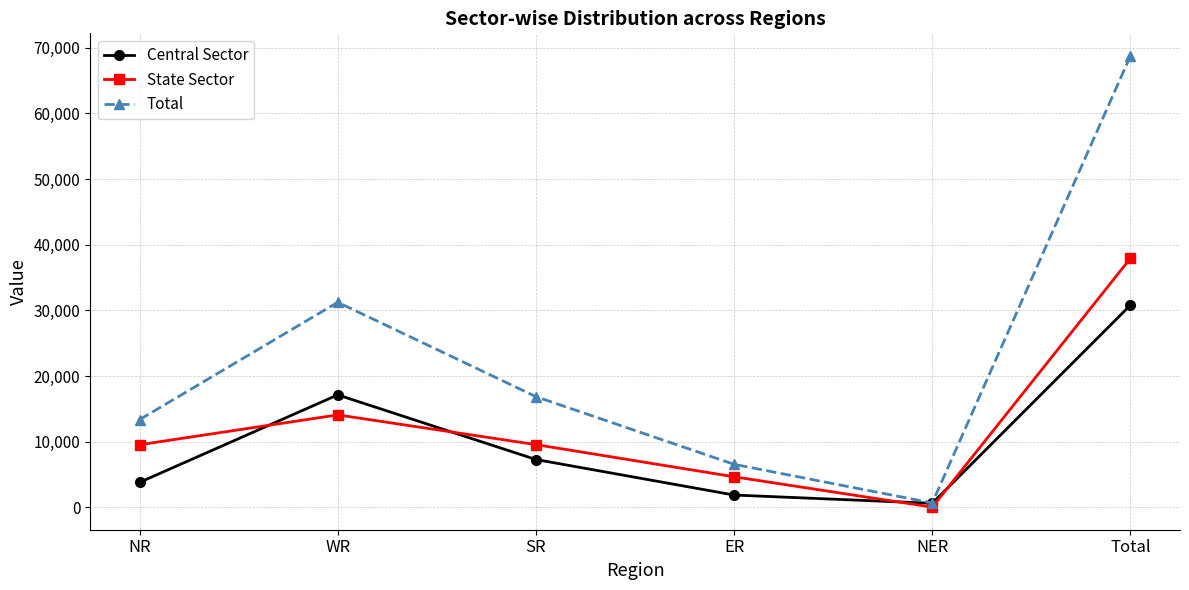

What is the minimum value for Total?

688